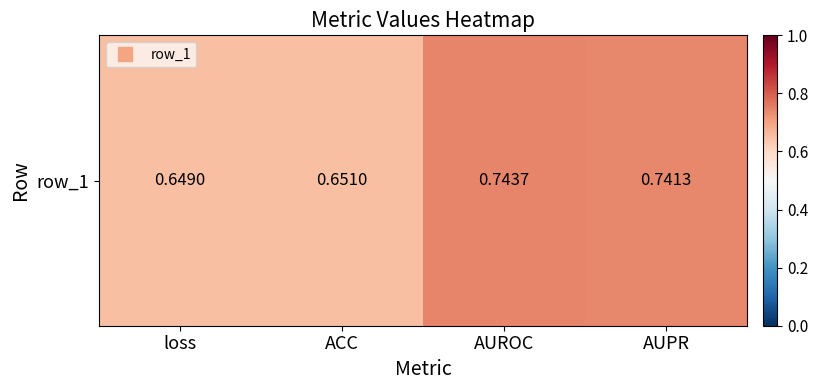

Which label corresponds to the largest value in the chart?

AUROC